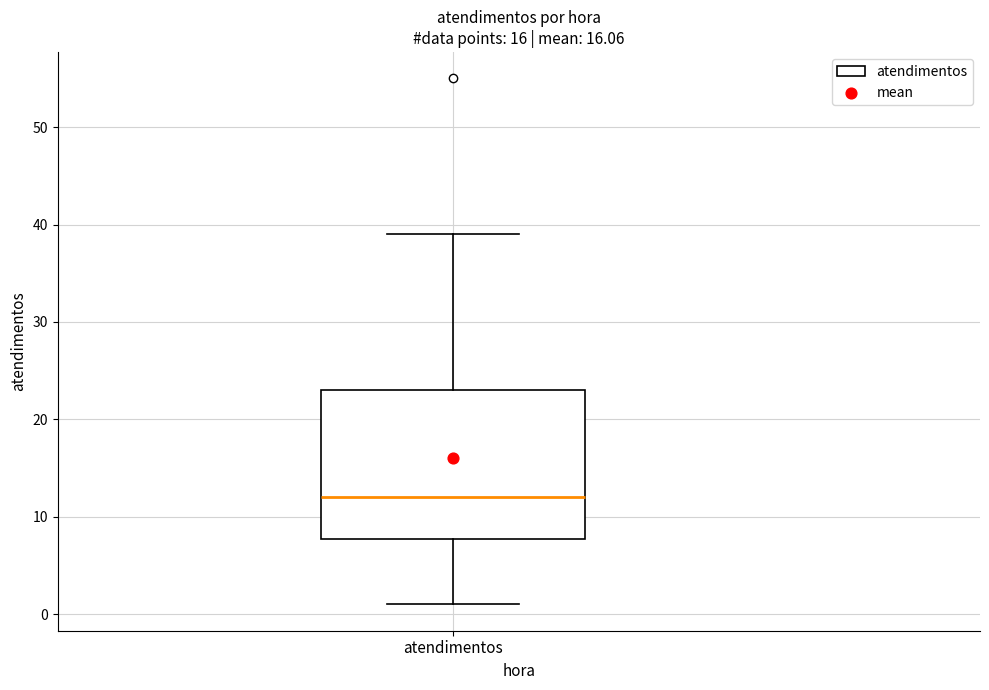

Where does the lower whisker of the box for atendimentos end on the y-axis? The values are not printed on the chart, so give them approximately, as read against the axis.

1